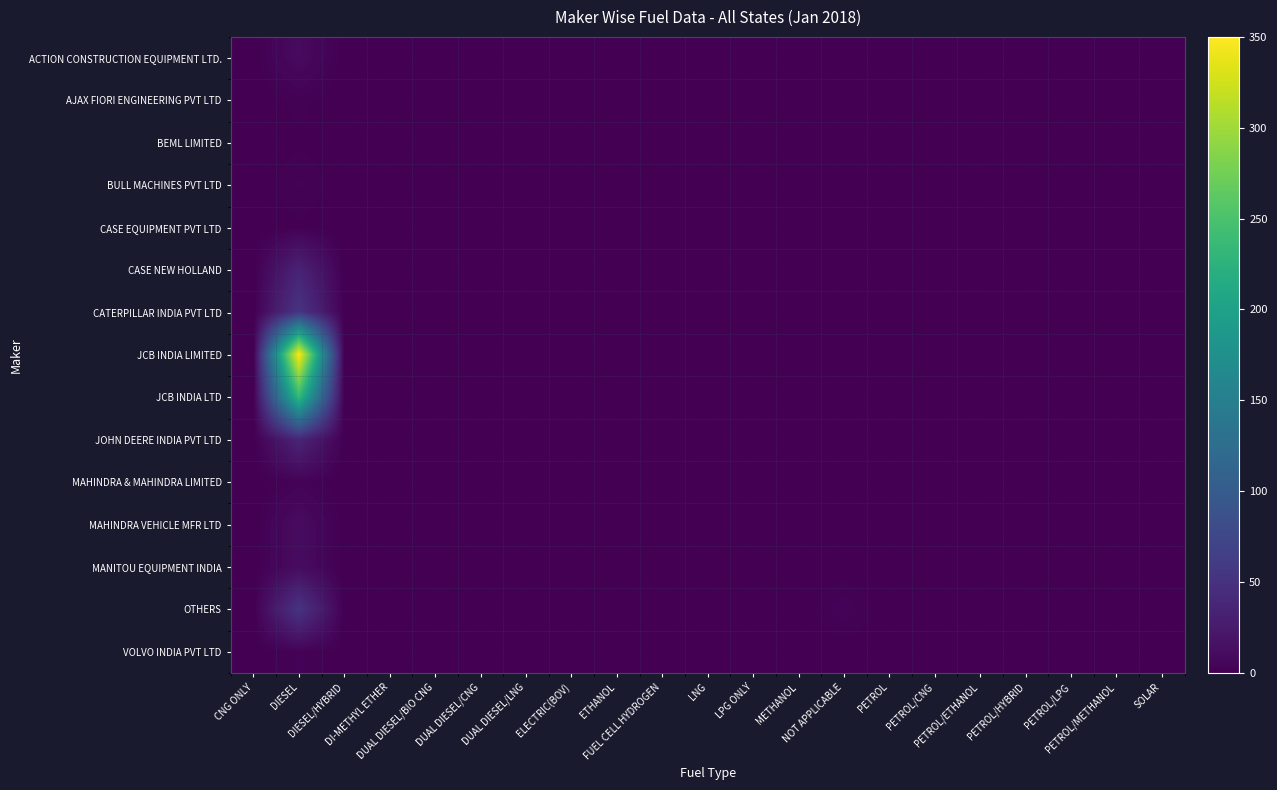

Which has a higher value, PETROL or PETROL/METHANOL?

PETROL